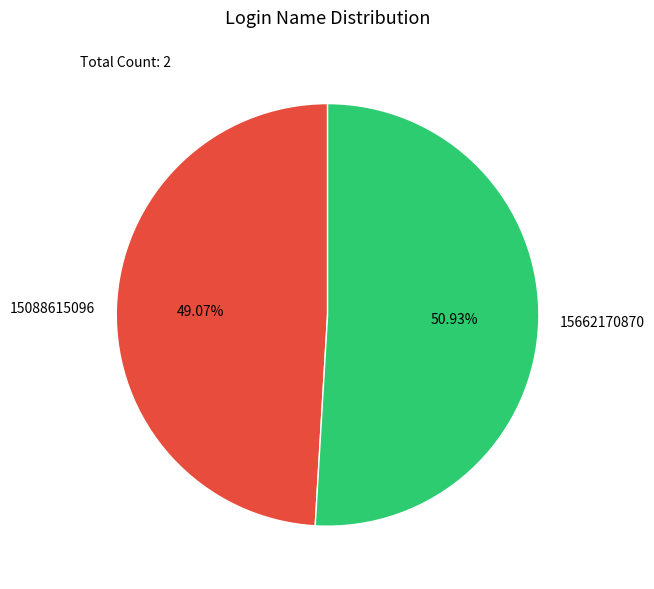

To the nearest percent, what percentage of the pie is 15088615096?

49%